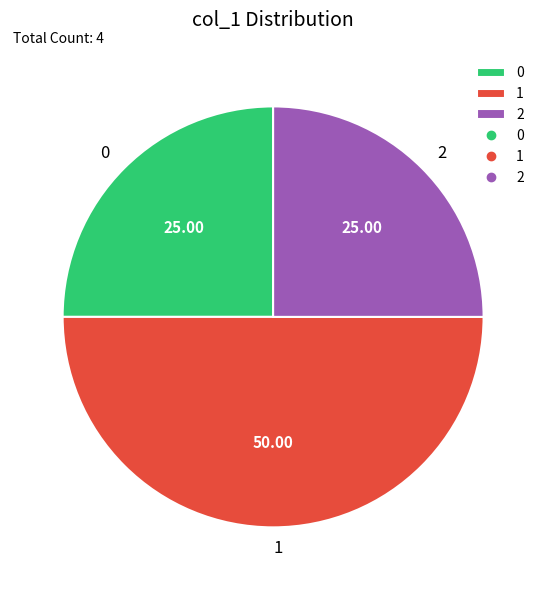

How many slices are in this pie chart?

3